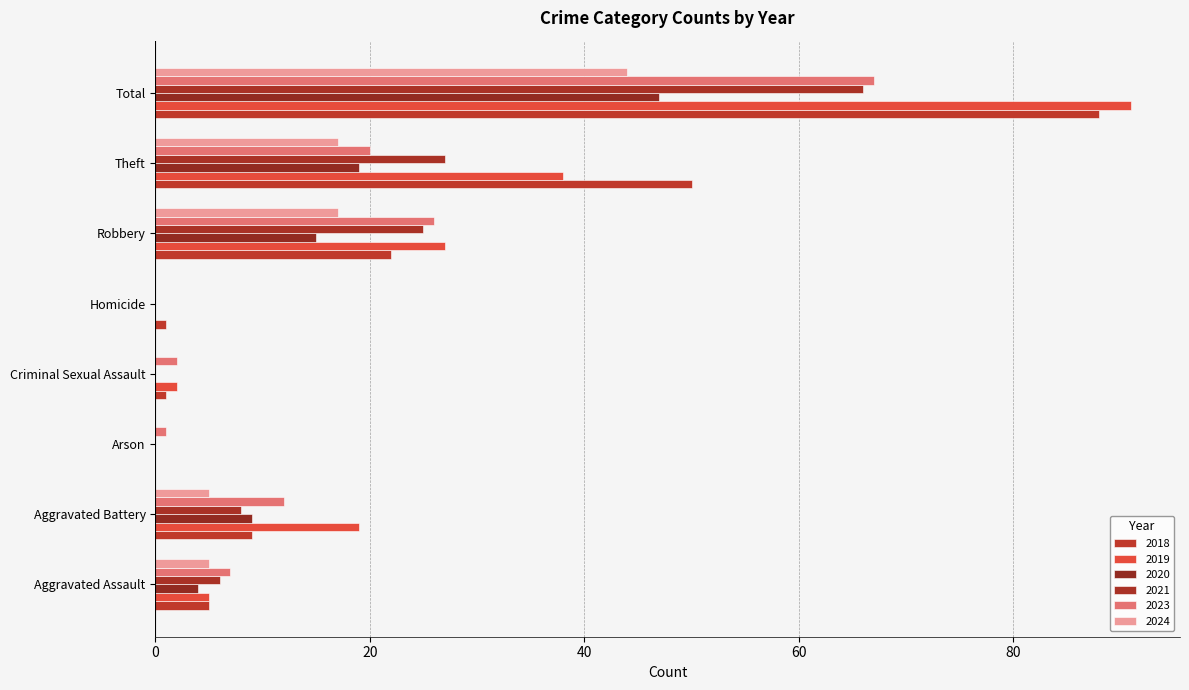

What is the sum of all 2023 values?

135